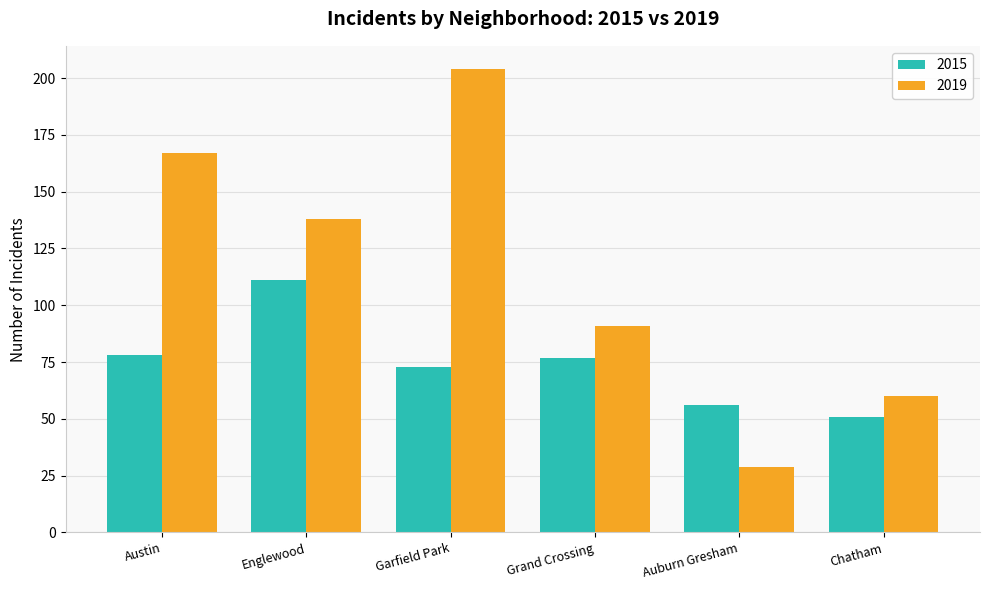

Reading left to right, transcribe all the data shown in this chart.

2015: 78	111	73	77	56	51
2019: 167	138	204	91	29	60